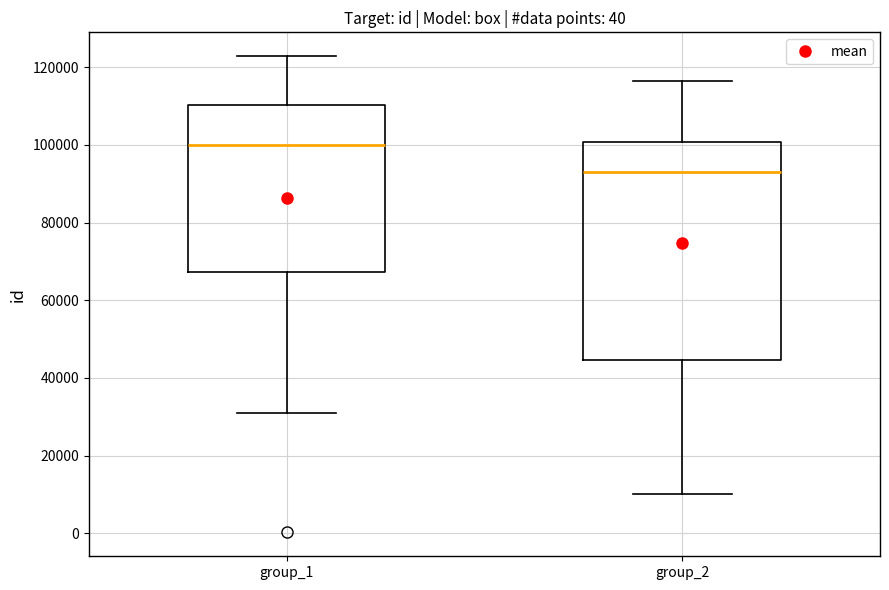

Where does the upper whisker of the box for group_2 end on the y-axis? The values are not printed on the chart, so give them approximately, as read against the axis.

116000